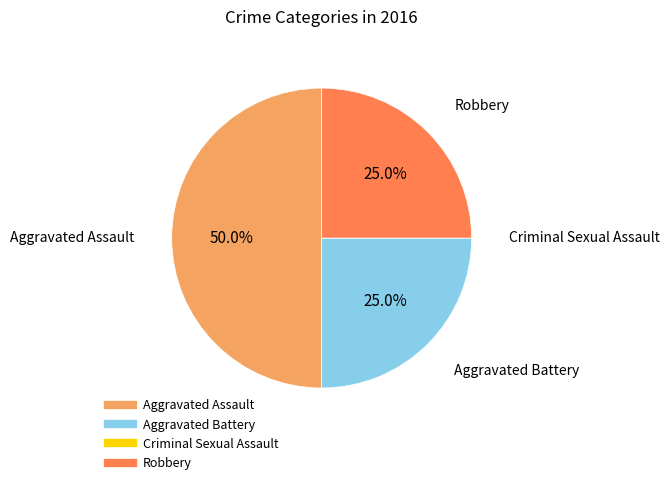

Approximately how many times larger is the value at Robbery compared to Aggravated Battery?

1.0